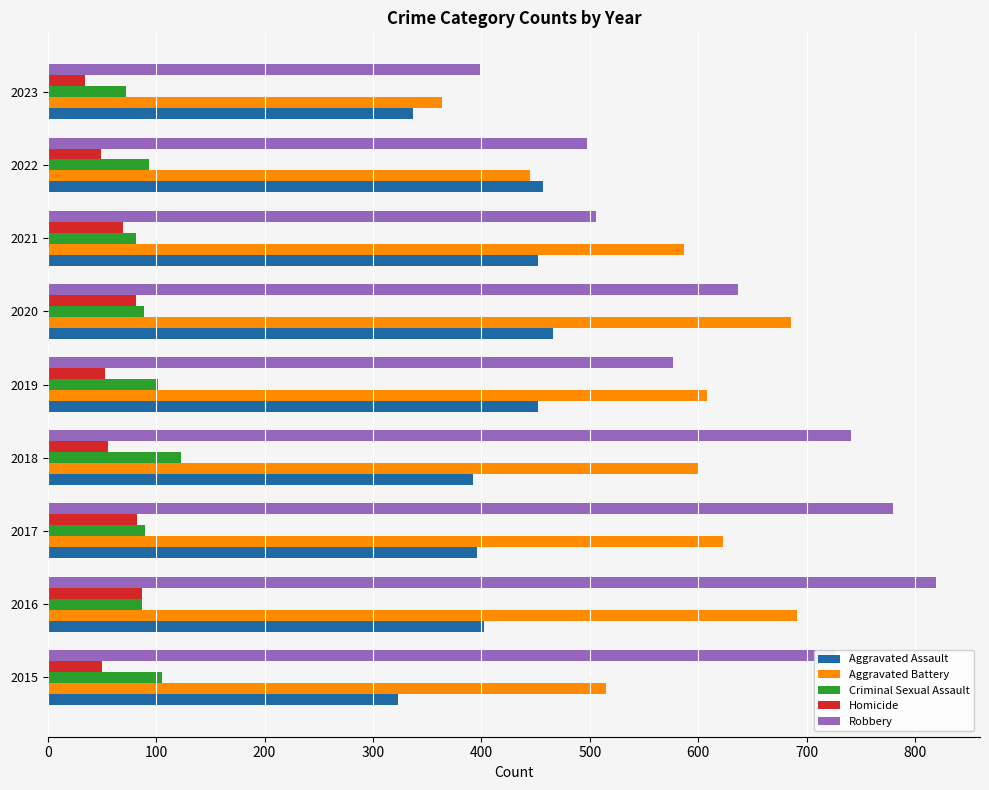

At which category is the sum across all series the highest?

2016